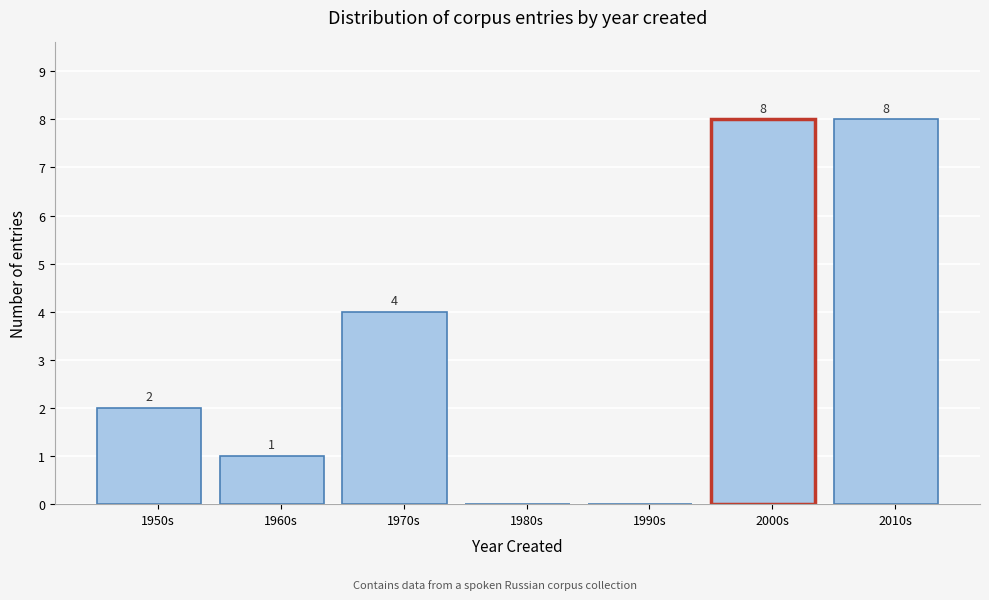

Reading left to right, list all the values displayed in this chart.

1950s=2	1960s=1	1970s=4	1980s=0	1990s=0	2000s=8	2010s=8